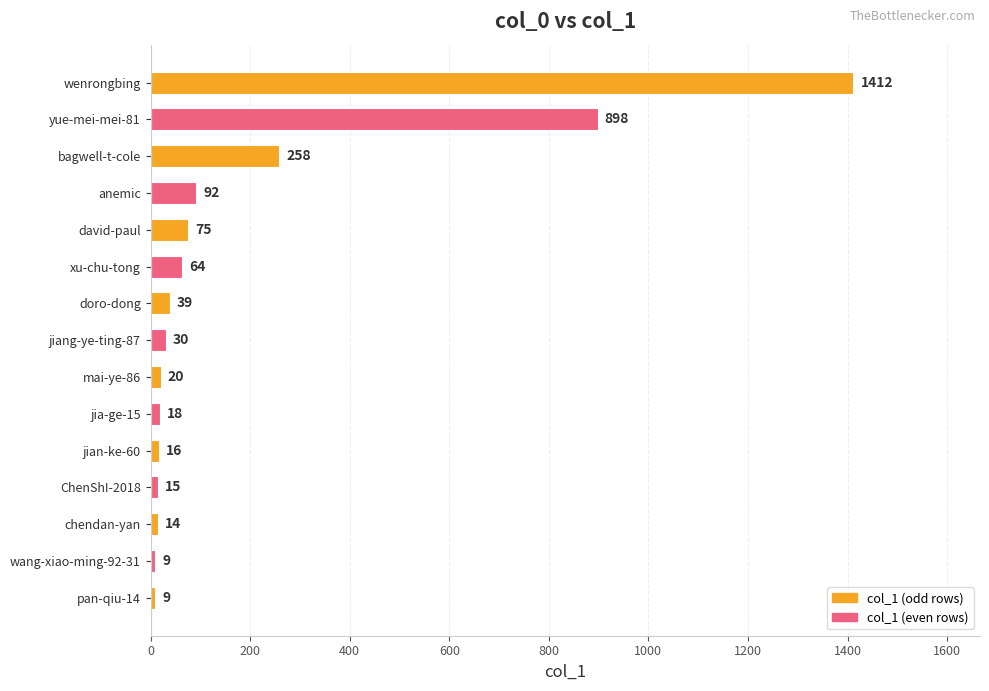

Reading bottom to top, what are all the values shown in this chart?

9	9	14	15	16	18	20	30	39	64	75	92	258	898	1412